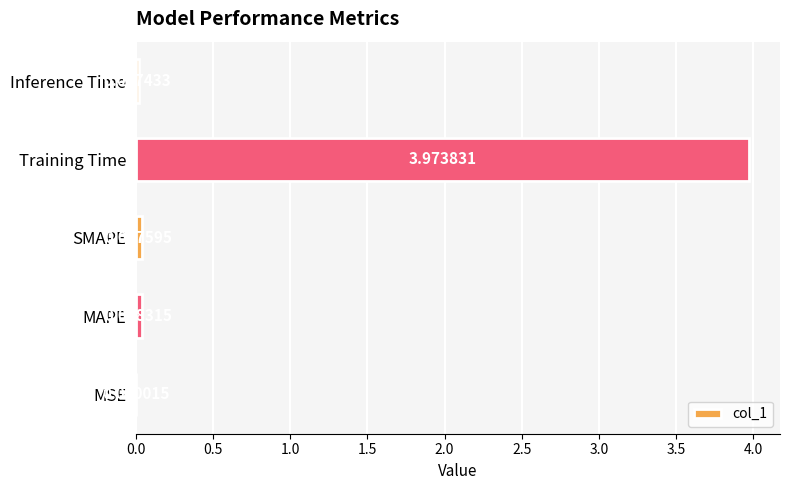

What is the average value?

0.8